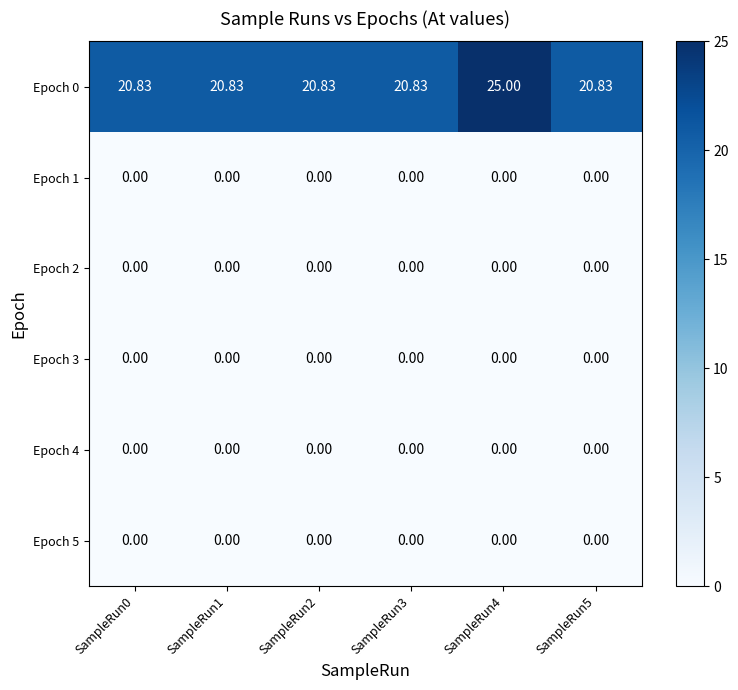

Is the value of Epoch 5 at SampleRun1 greater than the value of Epoch 0 at SampleRun1?

No